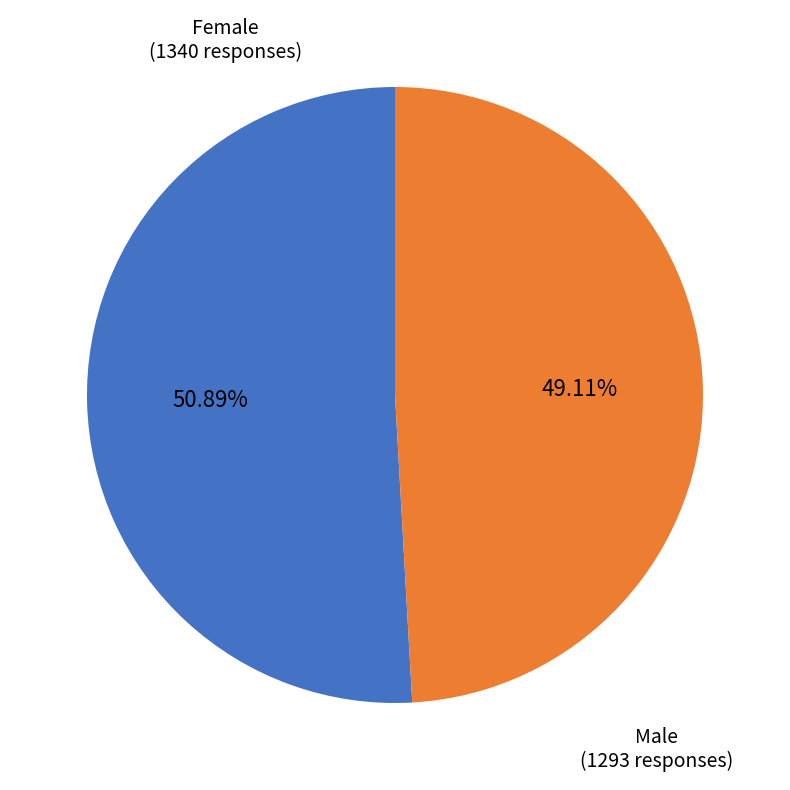

Combined, do Female and Male account for over 50%?

Yes